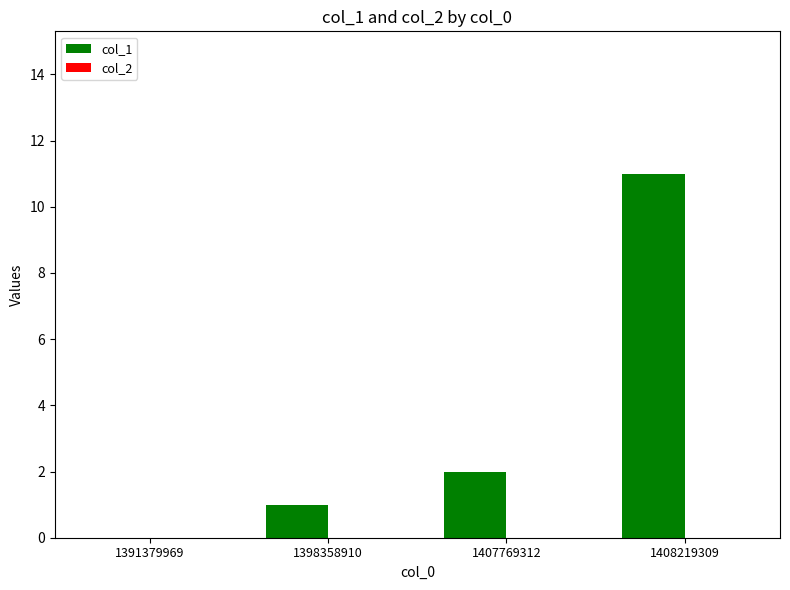

Is it true that the value at 1391379969 is 0?

True